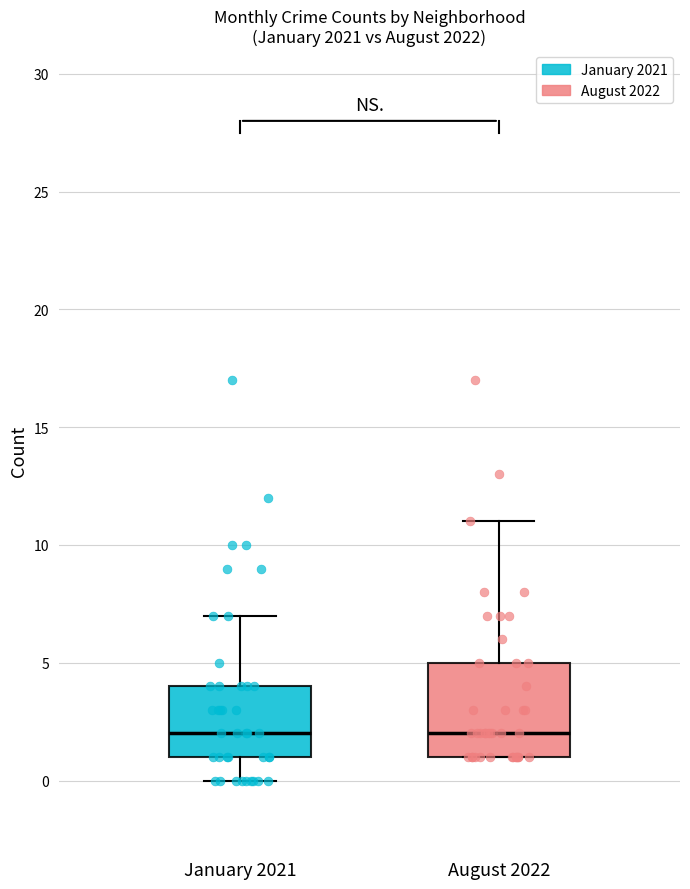

Which box is the tallest, from its lower edge to its upper edge?

August 2022